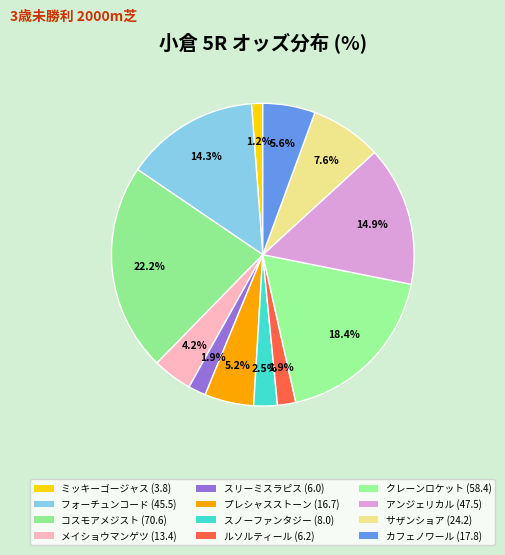

To the nearest percent, what portion does プレシャスストーン represent?

5%